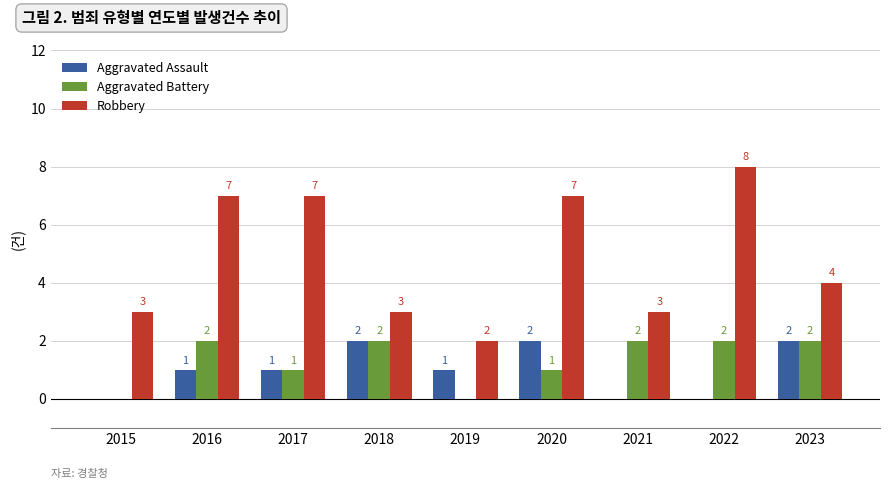

What is the sum of all Aggravated Assault values?

9